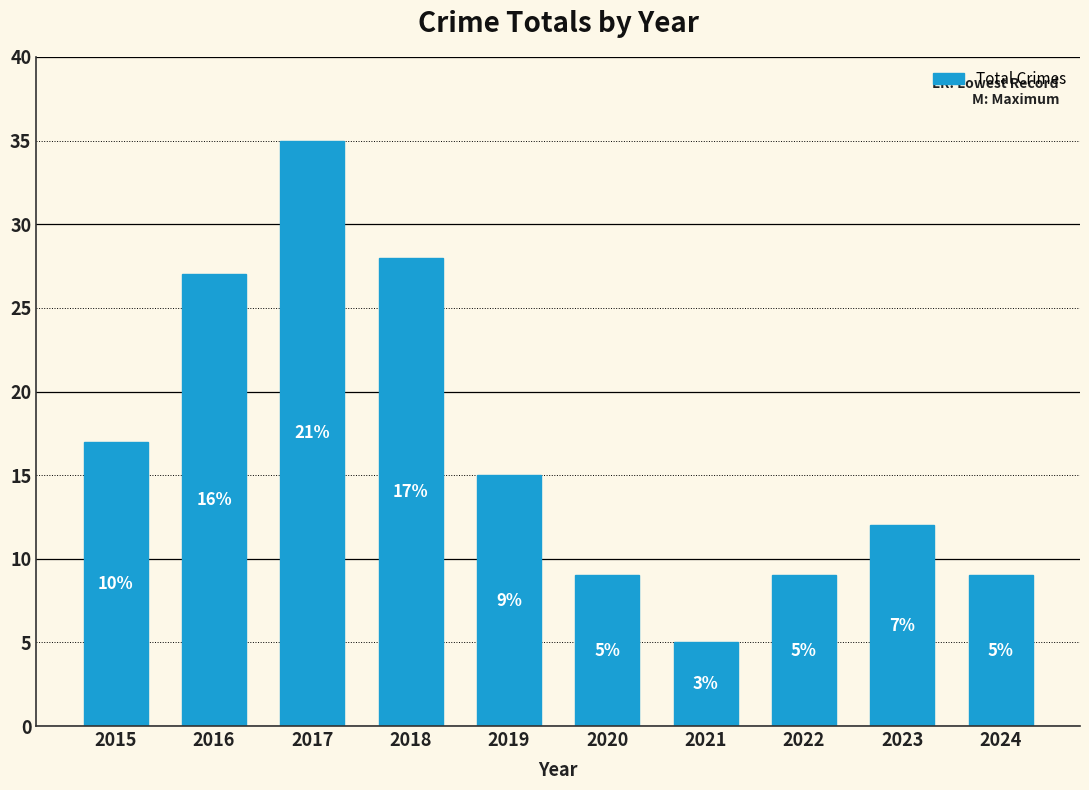

Reading left to right, transcribe all the data shown in this chart.

2015=17	2016=27	2017=35	2018=28	2019=15	2020=9	2021=5	2022=9	2023=12	2024=9